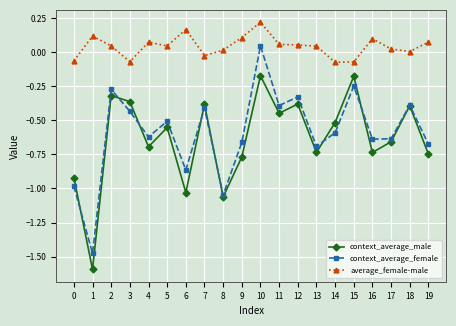

True or false: average_female-male and context_average_female cross at least once.

False